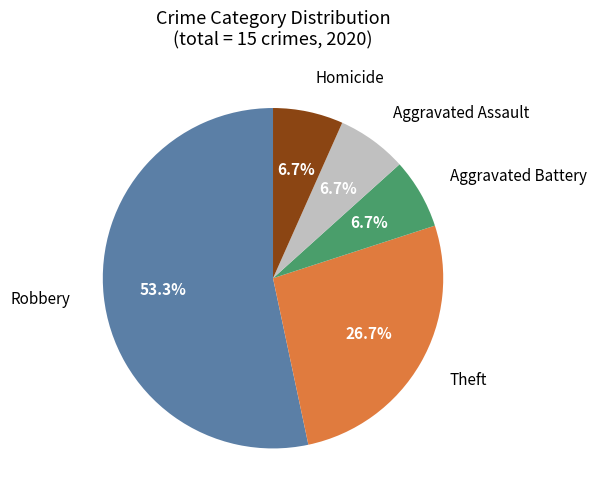

Does any single category account for the majority?

Yes